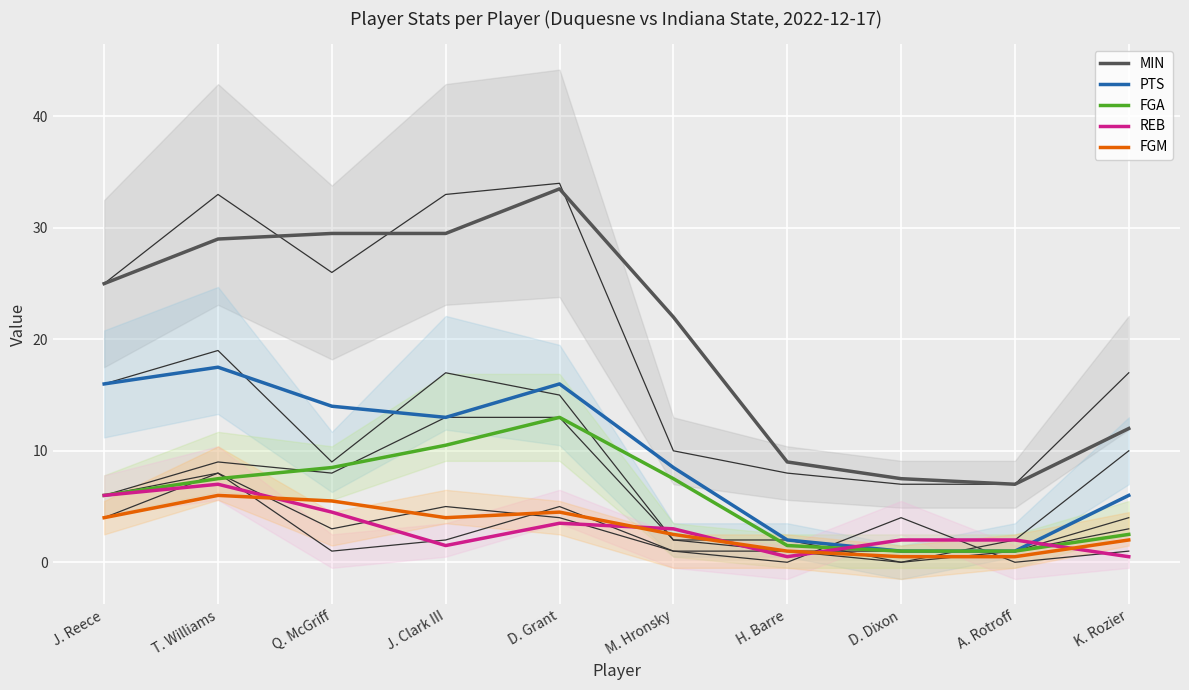

What is the difference between the maximum and second lowest values in the REB series?

6.5